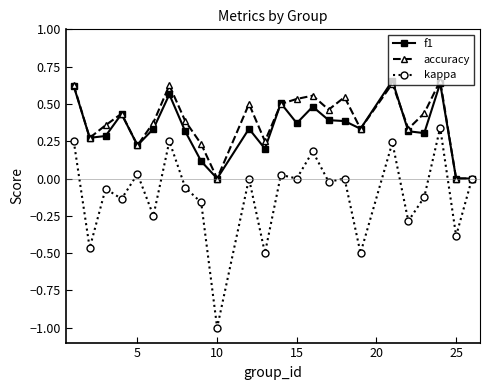

Which series has the largest range (max minus min)?

kappa